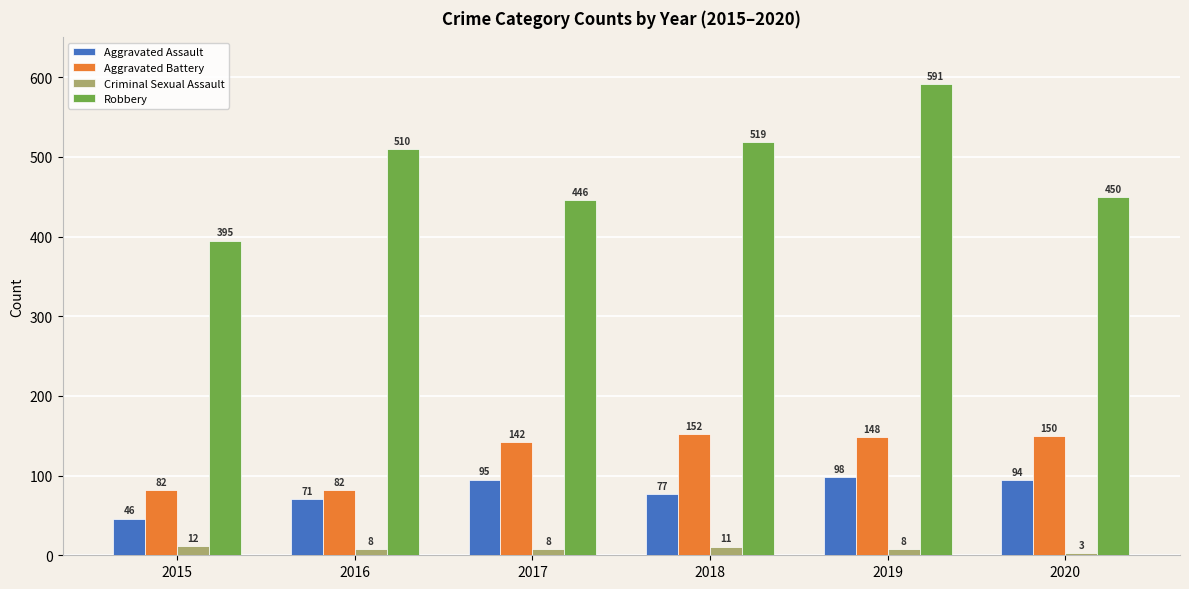

How many bars are there in each group?

4